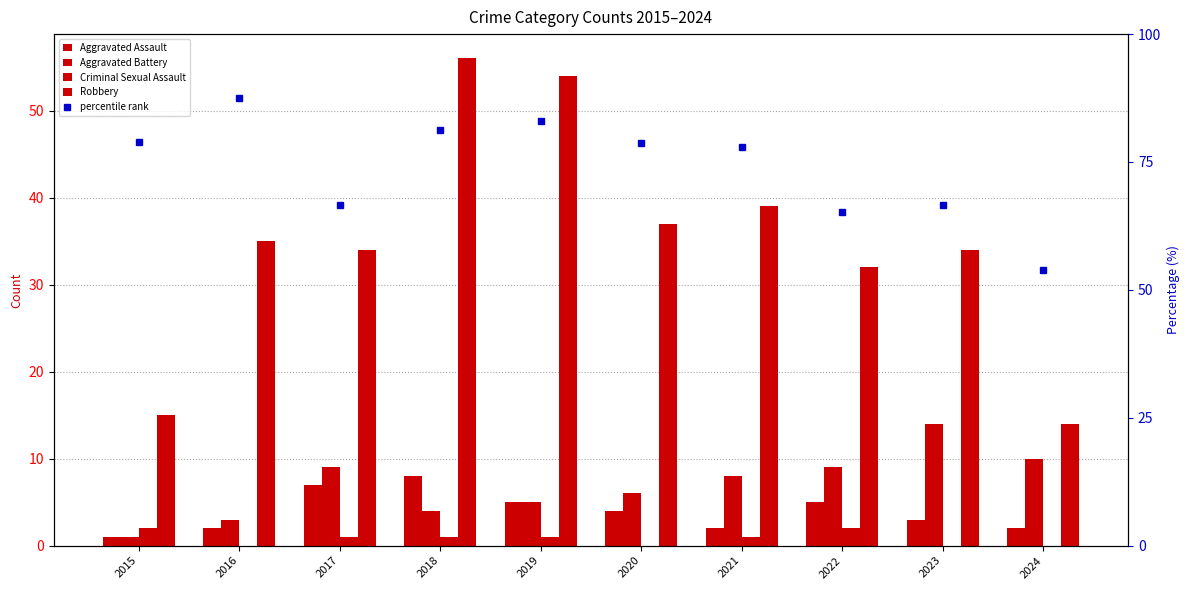

What is the greatest value displayed?

87.5